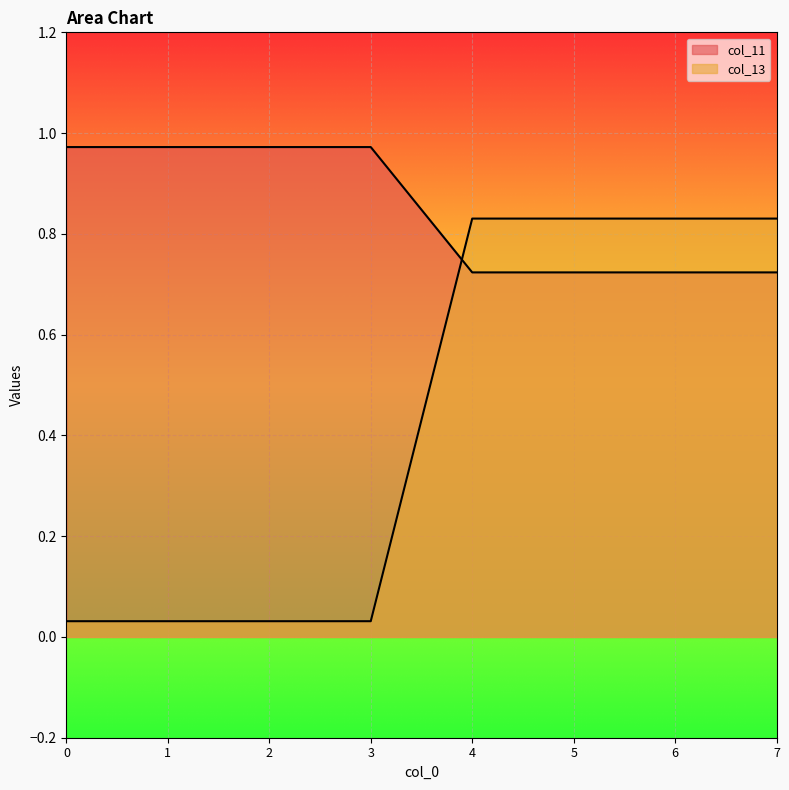

What are all the series names shown in the legend?

col_11, col_13